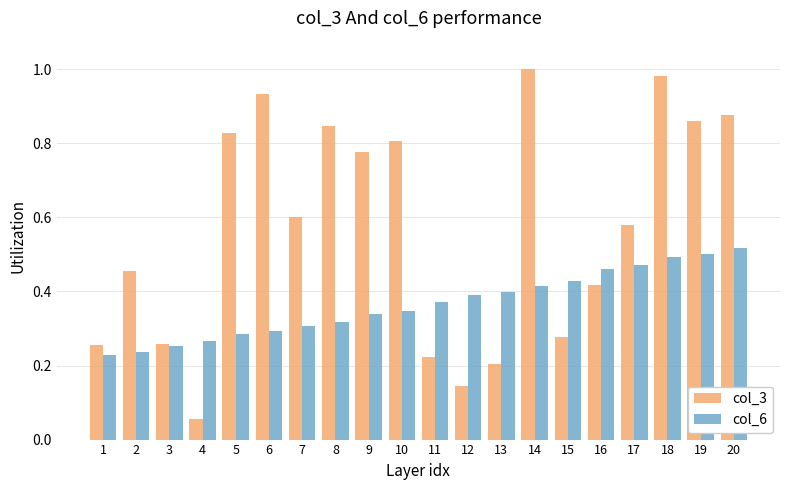

At which label does col_3 reach its minimum?

4